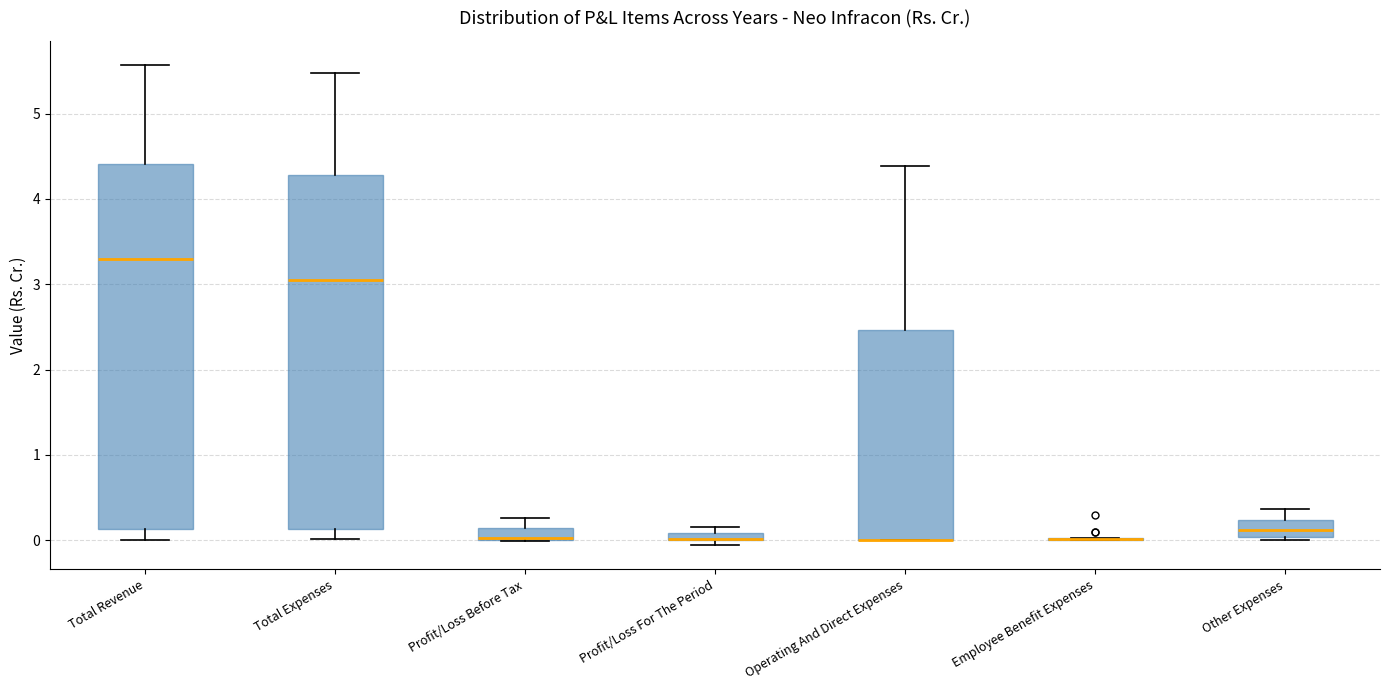

Comparing the boxes themselves (not the whiskers), which one is the tallest?

Total Revenue